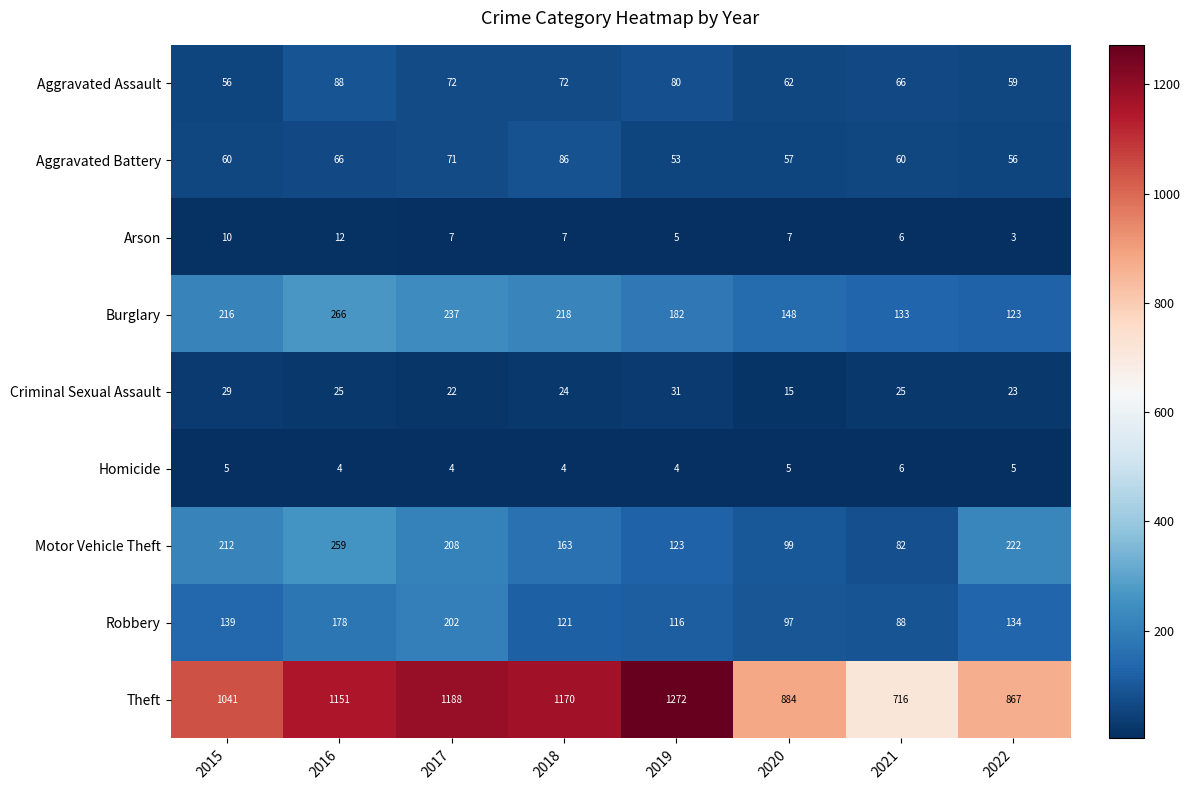

Rank the series at 2017 from highest to lowest value.

Theft, Burglary, Motor Vehicle Theft, Robbery, Aggravated Assault, Aggravated Battery, Criminal Sexual Assault, Arson, Homicide